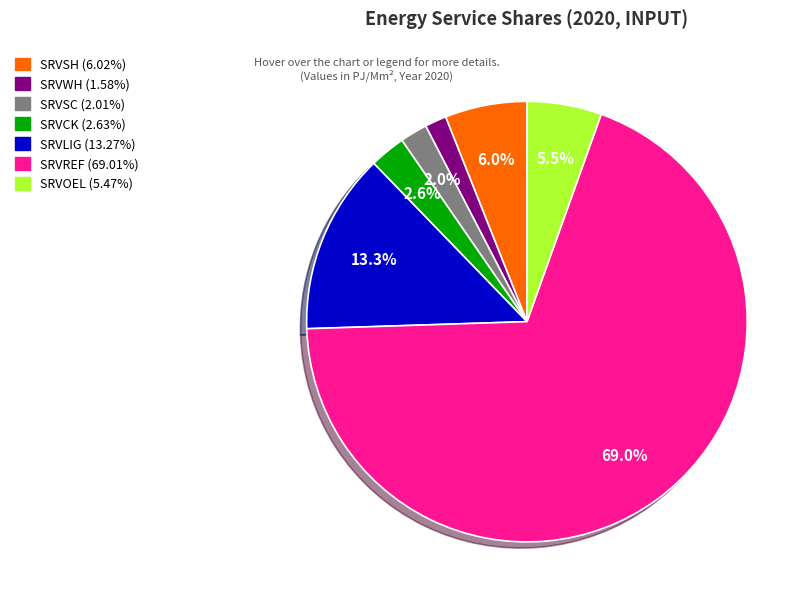

What portion of the pie excludes SRVSC?

98.0%